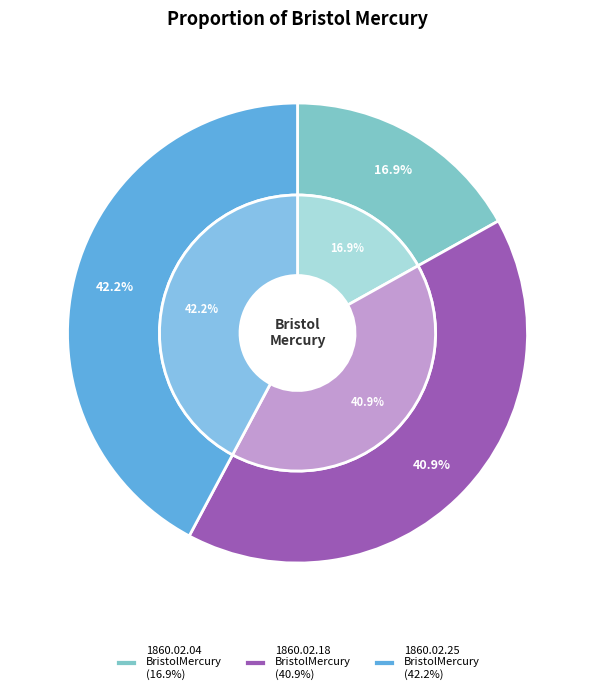

To the nearest percent, what is the difference between the 1860.02.04_BristolMercury and 1860.02.18_BristolMercury slice percentages?

24%